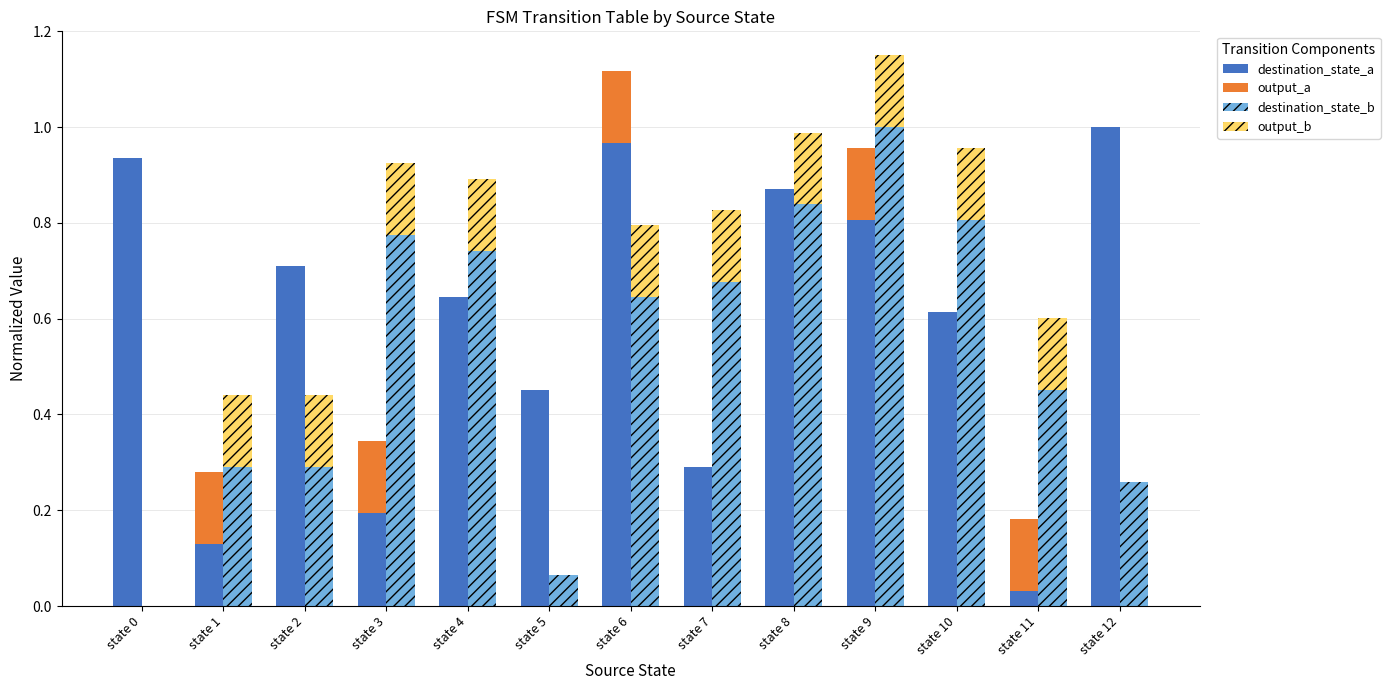

What is the difference between the maximum and minimum values in the destination_state_b series?

1.0